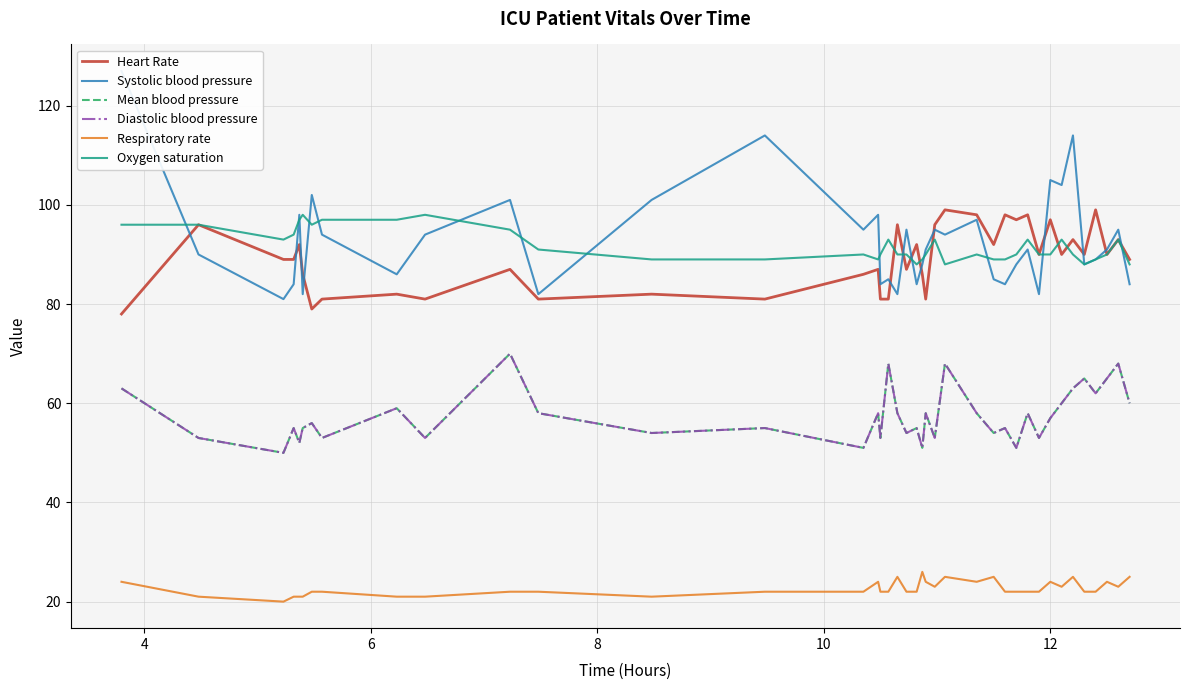

What is the minimum value shown in the chart?

20